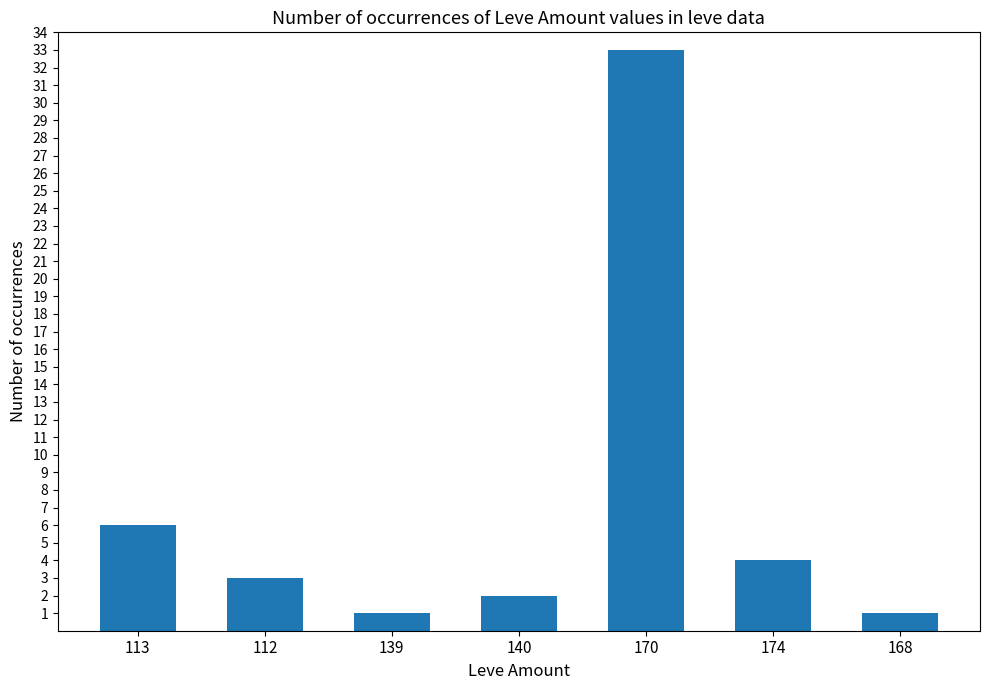

What is the approximate value at 174?

4